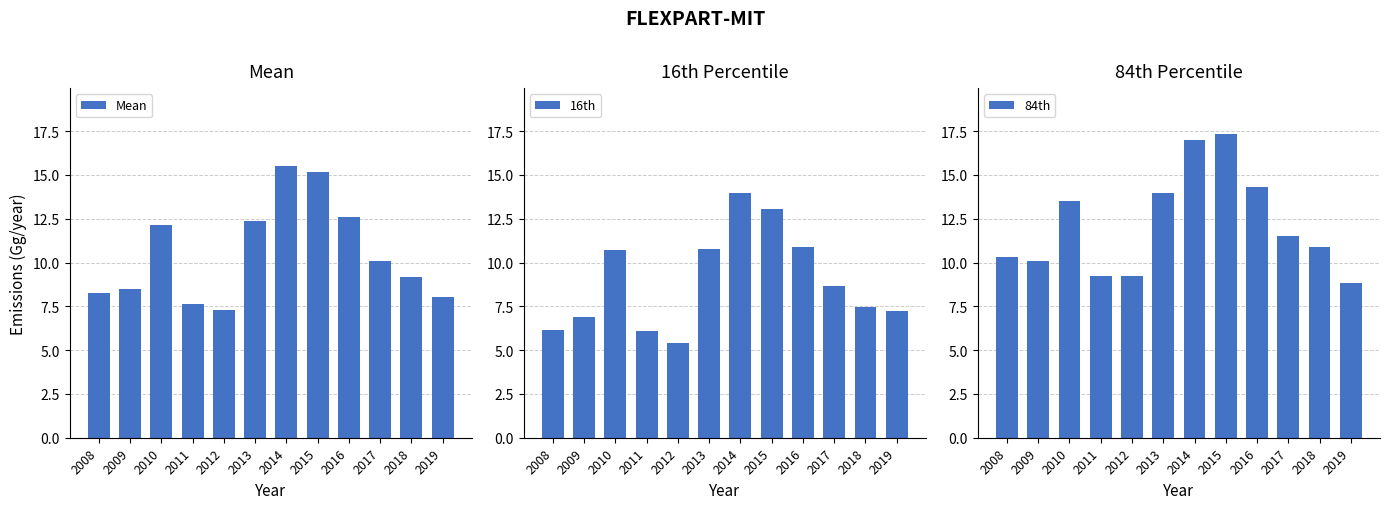

At how many categories does at least one series exceed 11?

6